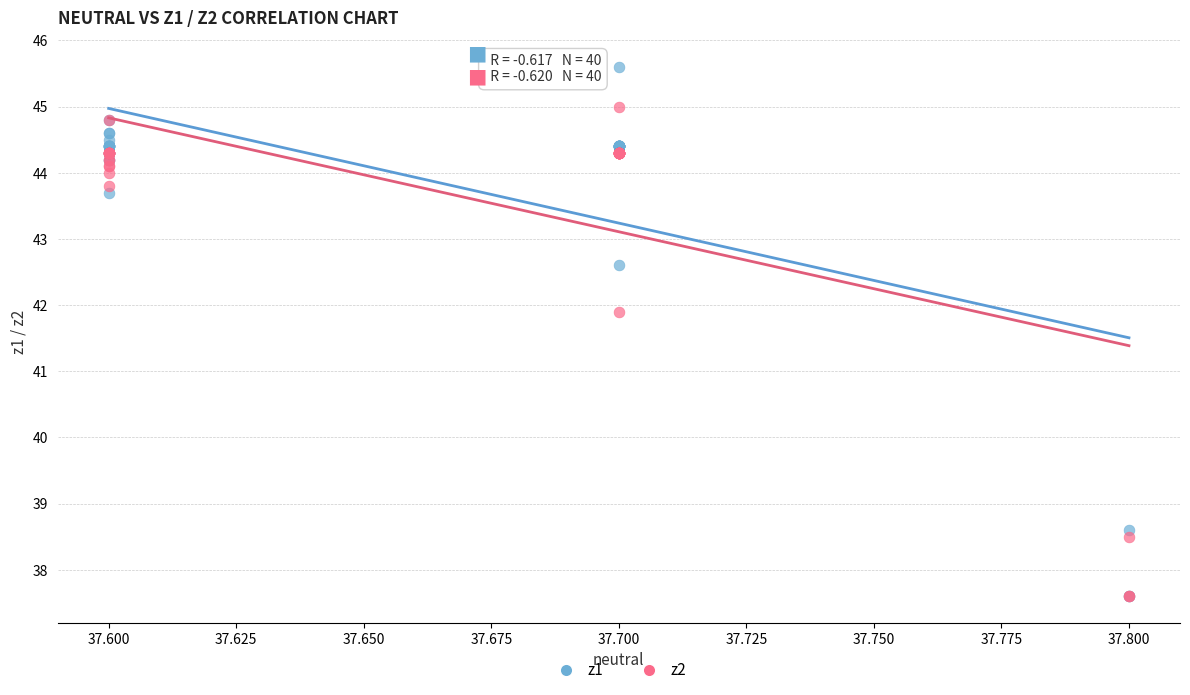

Which series reaches the maximum Y coordinate?

z1